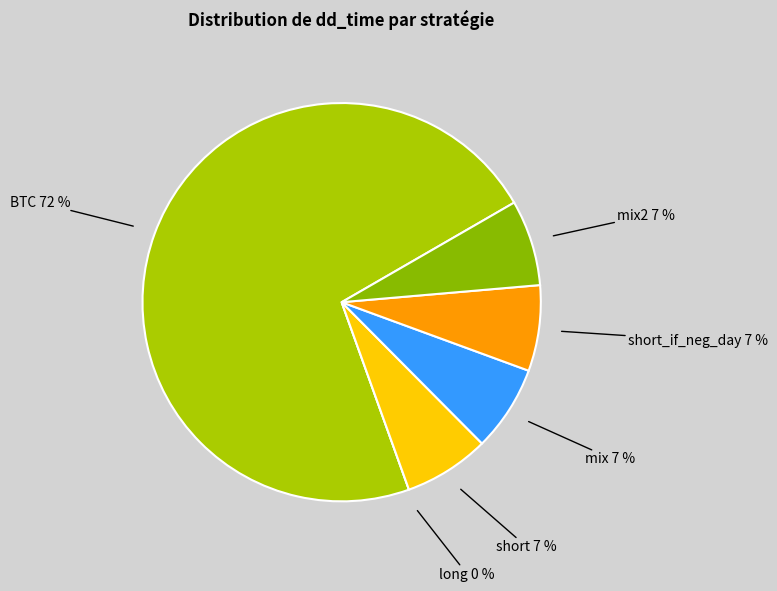

How much of the chart is everything except short_if_neg_day?

93.0%